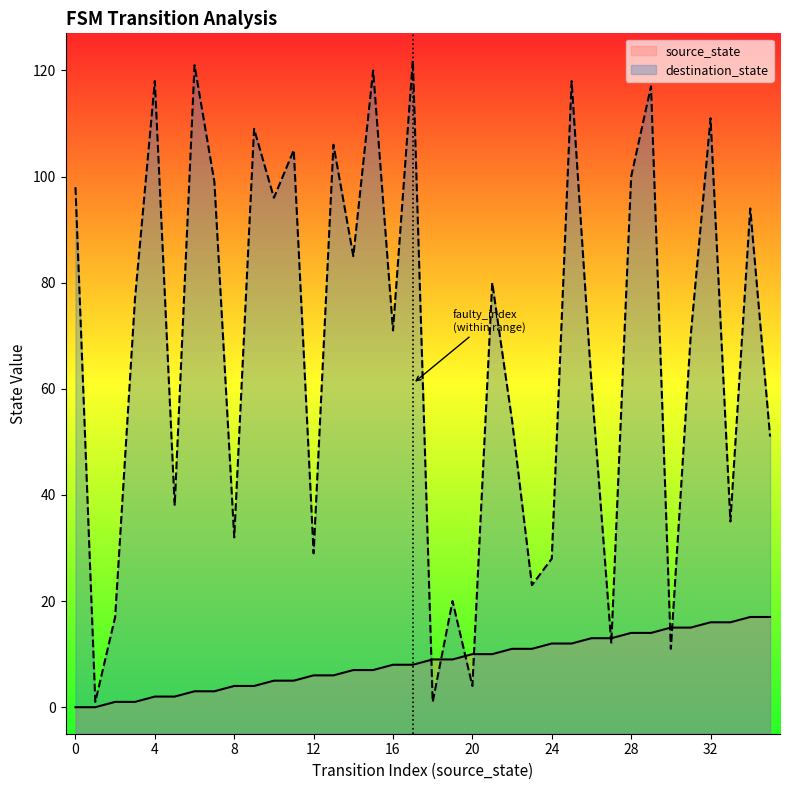

Where does the source_state series first go above 9?

20